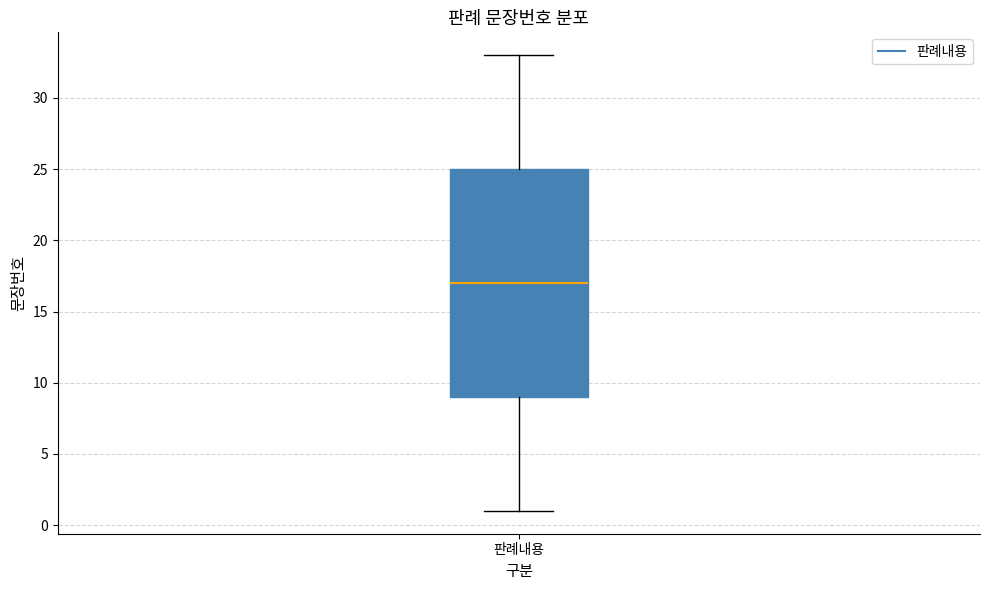

Read this box plot against the y-axis: the position of the median line, the range covered by the box, and the ends of both whiskers. The values are not printed on the chart, so give them approximately, as read against the axis.

median 17, box 9 to 25, whiskers 1 to 33